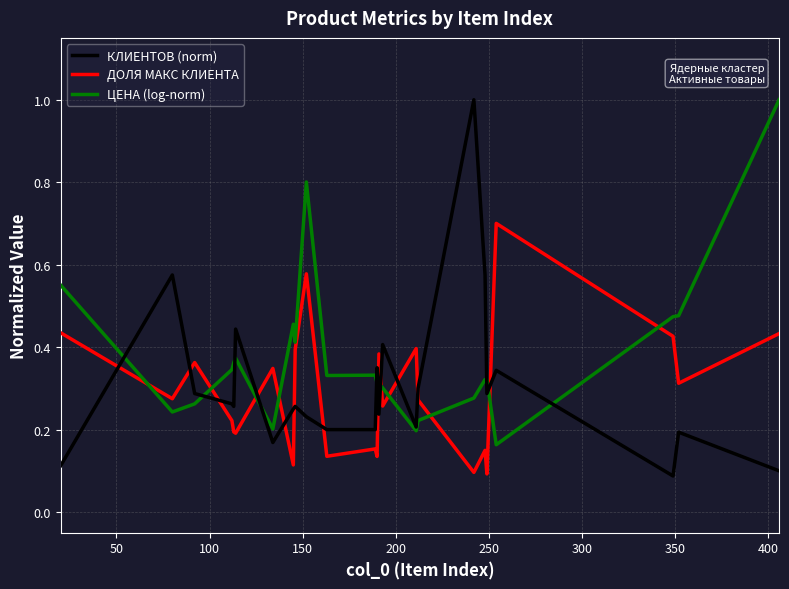

Count the ДОЛЯ МАКС КЛИЕНТА values in the range 0 to 1.

24